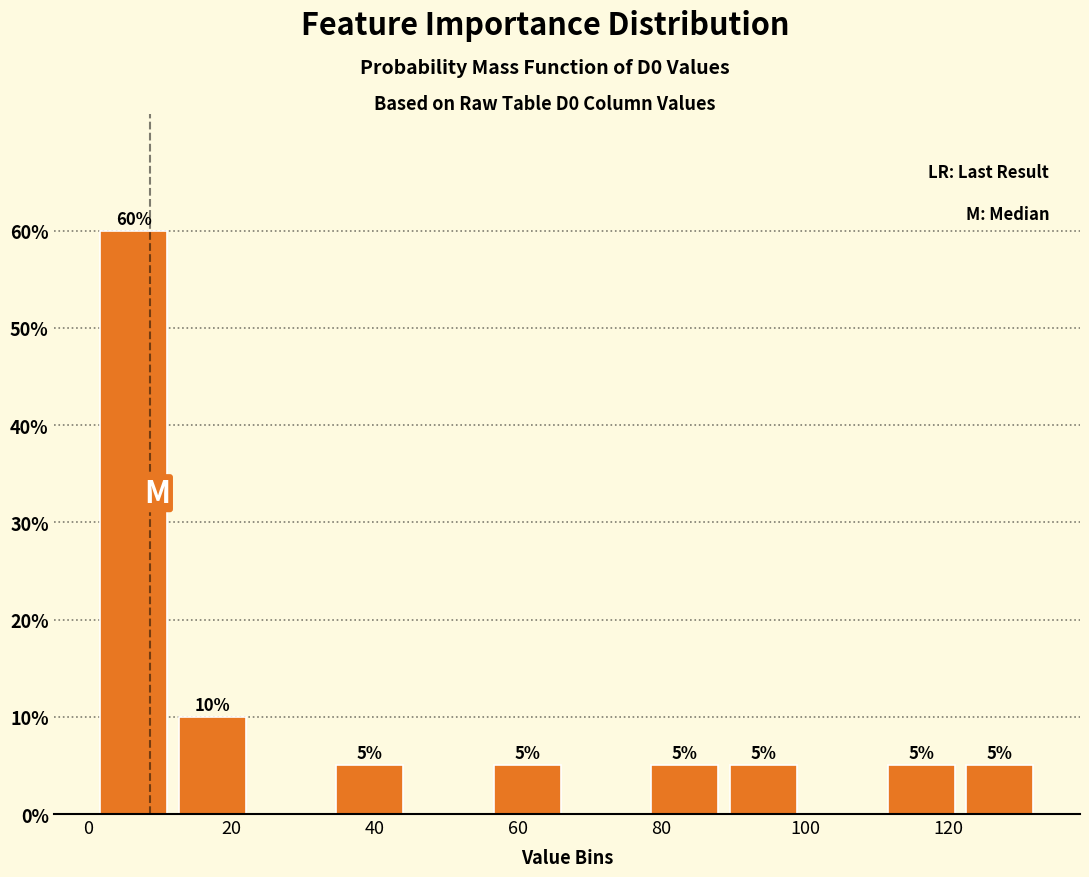

Which range on the x-axis has the tallest bar?

0 to 12